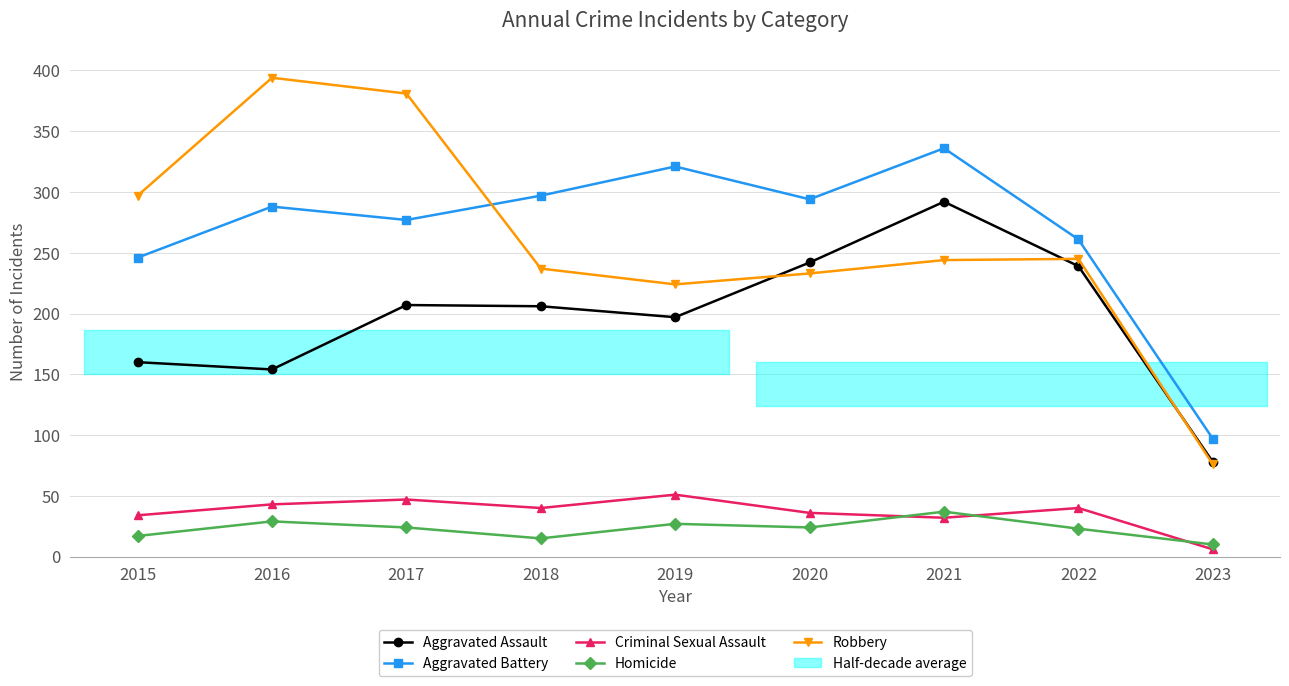

Does the chart have visible grid lines?

Yes